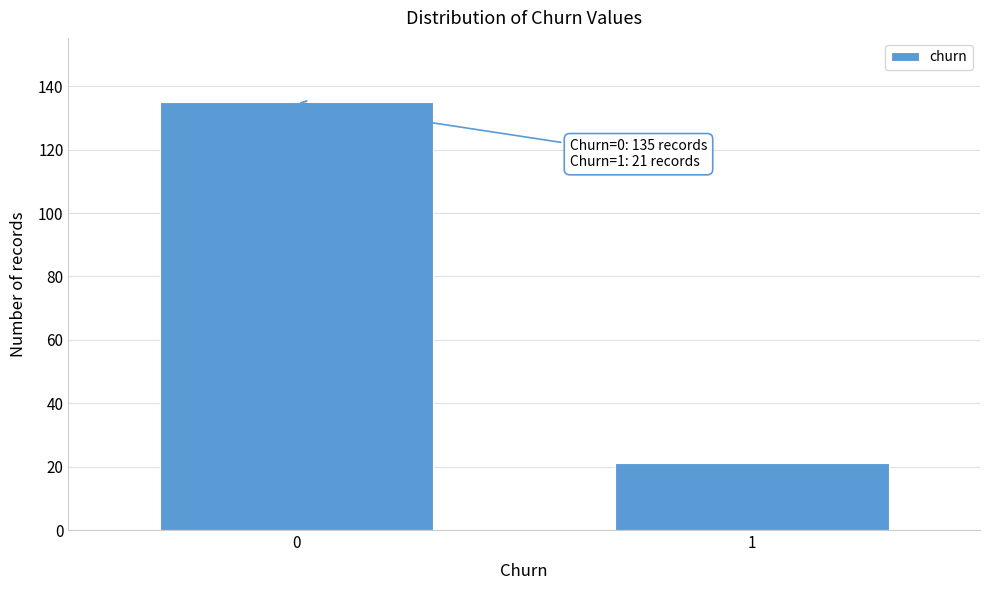

Reading left to right, extract all data points from this chart.

135	21